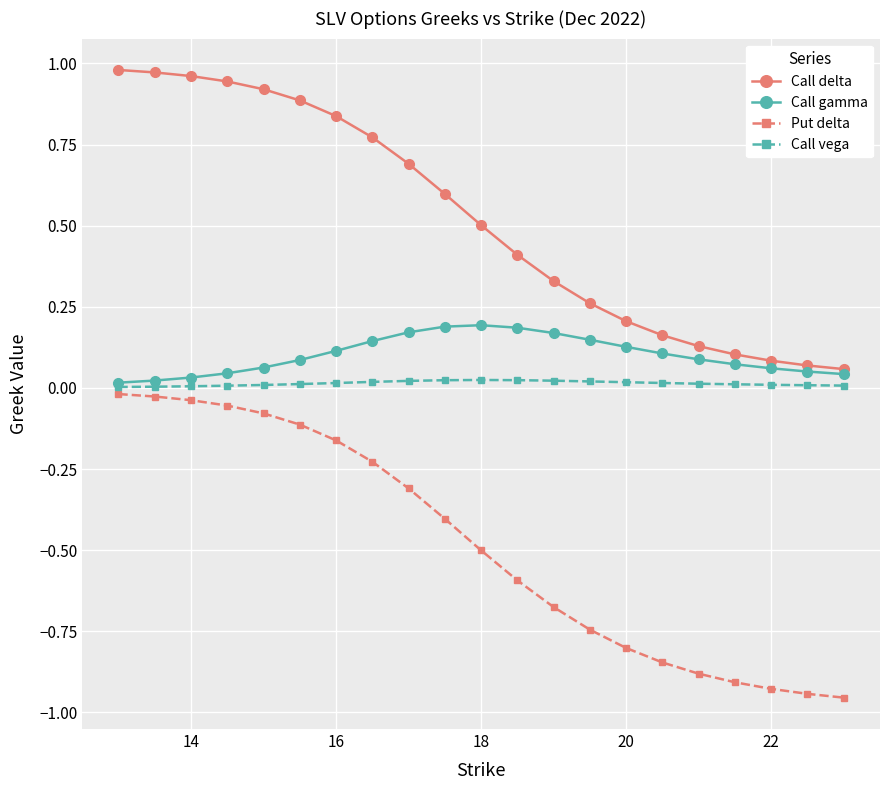

What is the value of the Put delta point at the 12th from the left?

-0.6